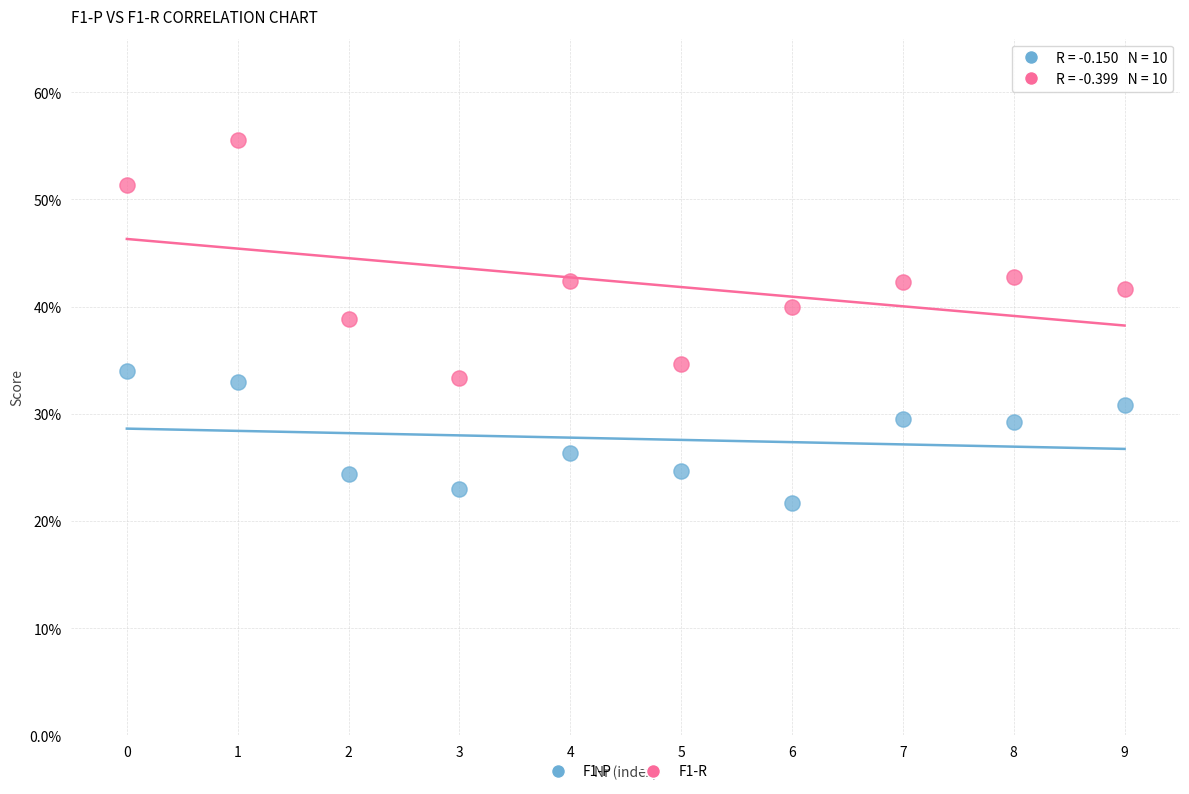

What are all the series names shown in the legend?

F1-P, F1-R